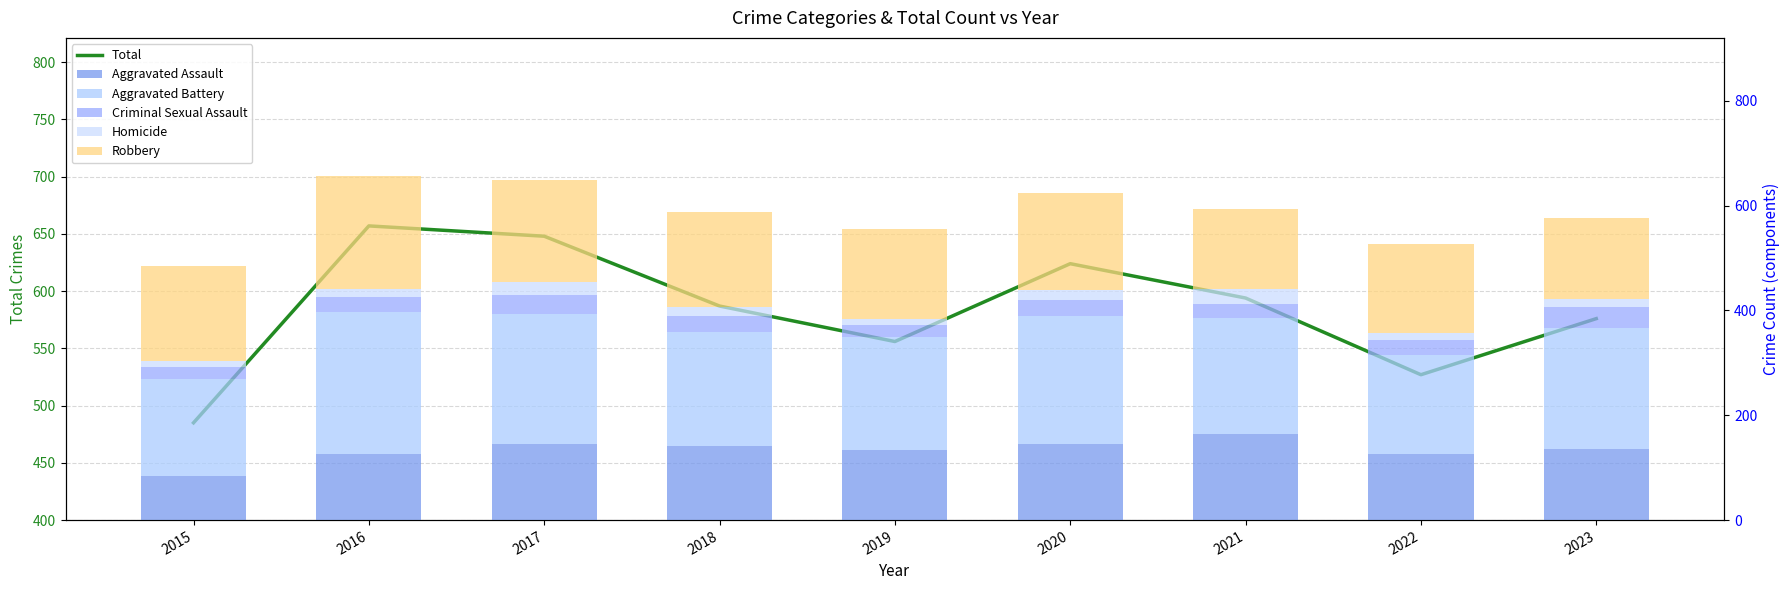

What is the average value of the Aggravated Assault series?

134